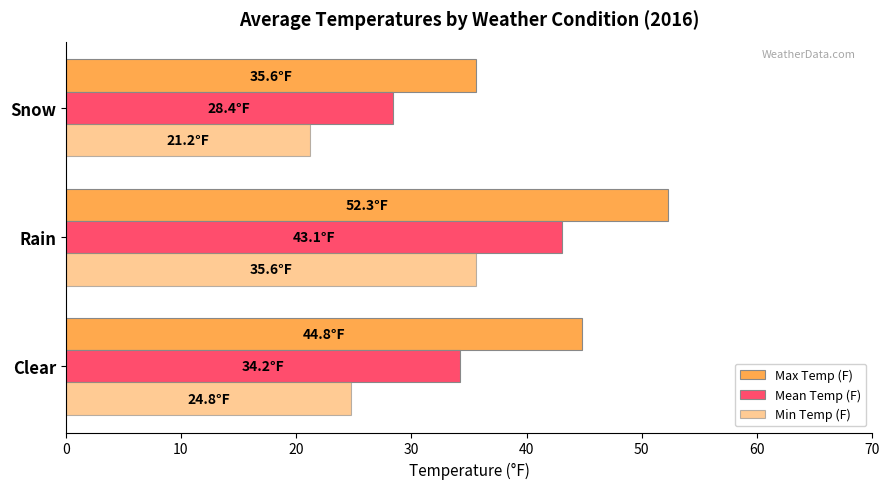

How many data points in Max Temp (F) are above 44?

2